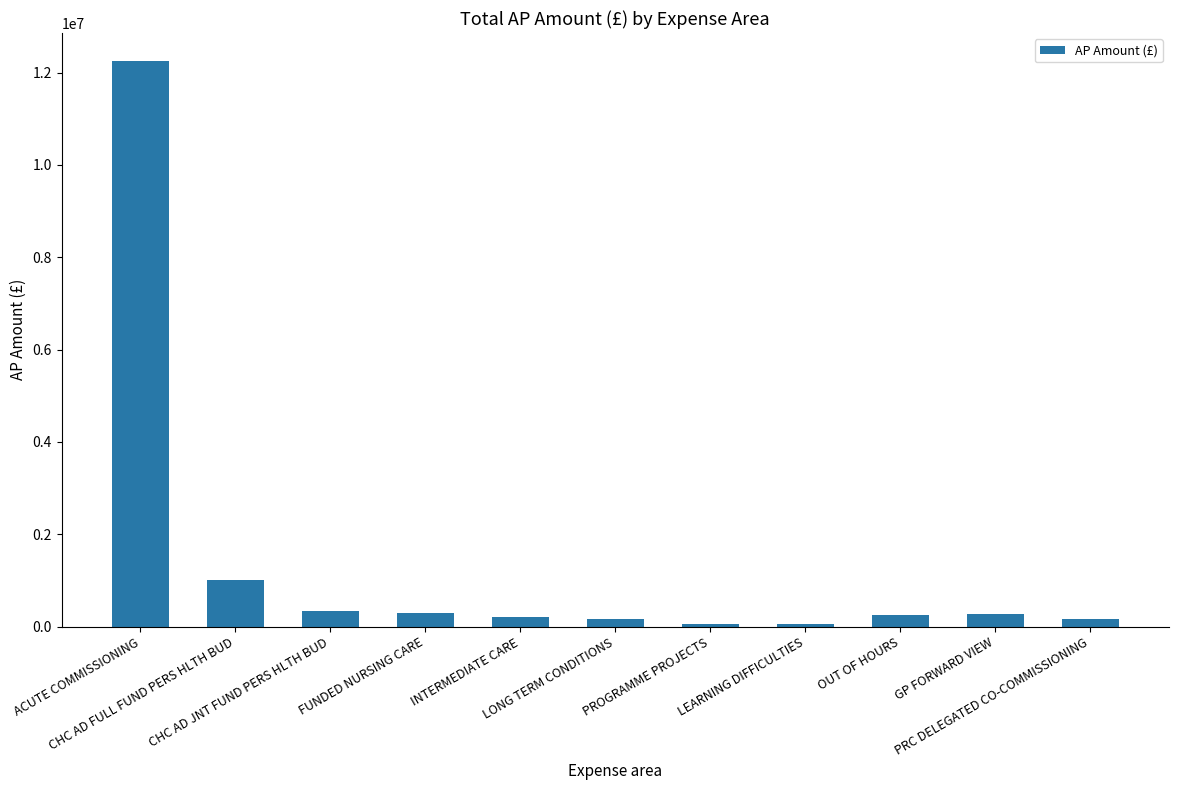

What is the greatest value displayed?

12246265